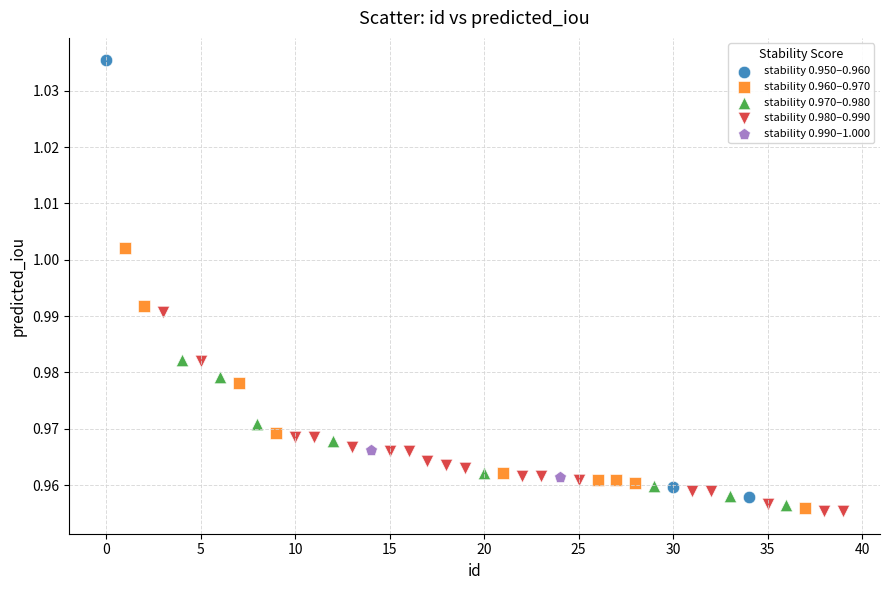

What are all the series names shown in the legend?

stability 0.950–0.960, stability 0.960–0.970, stability 0.970–0.980, stability 0.980–0.990, stability 0.990–1.000